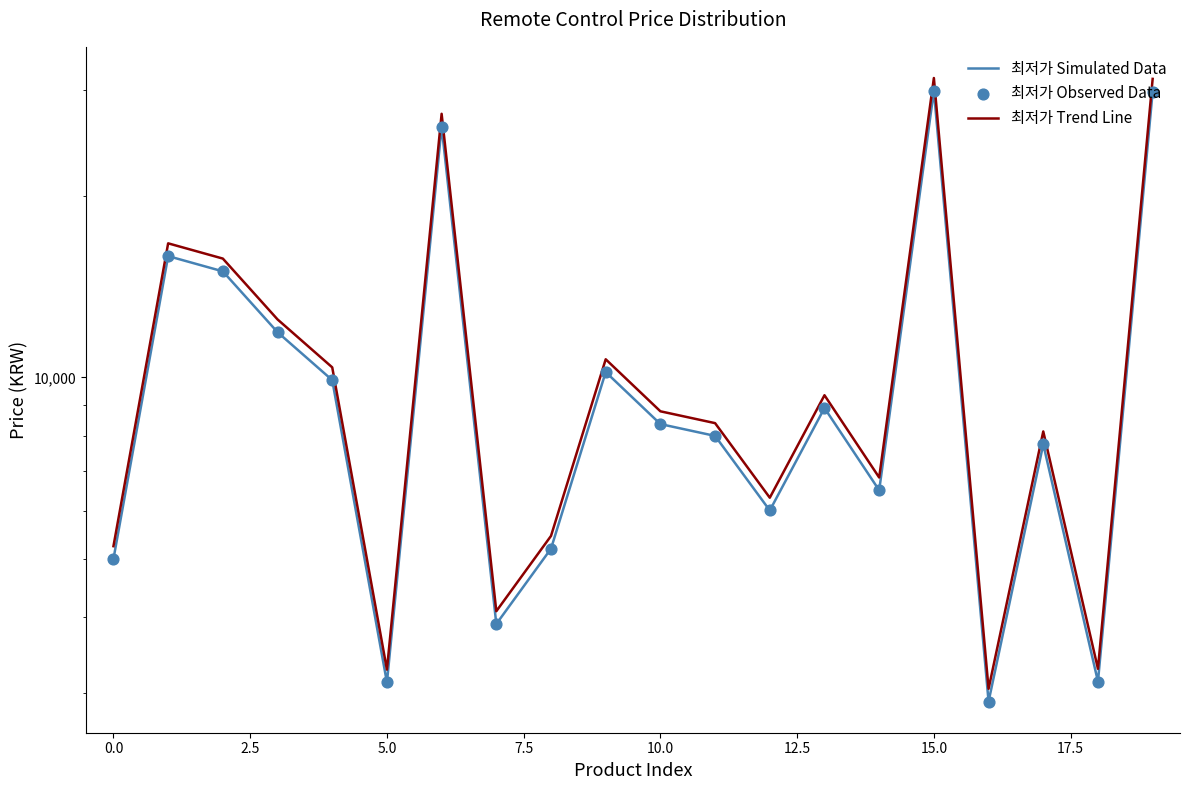

Which series has the largest total across all categories?

최저가 Trend Line